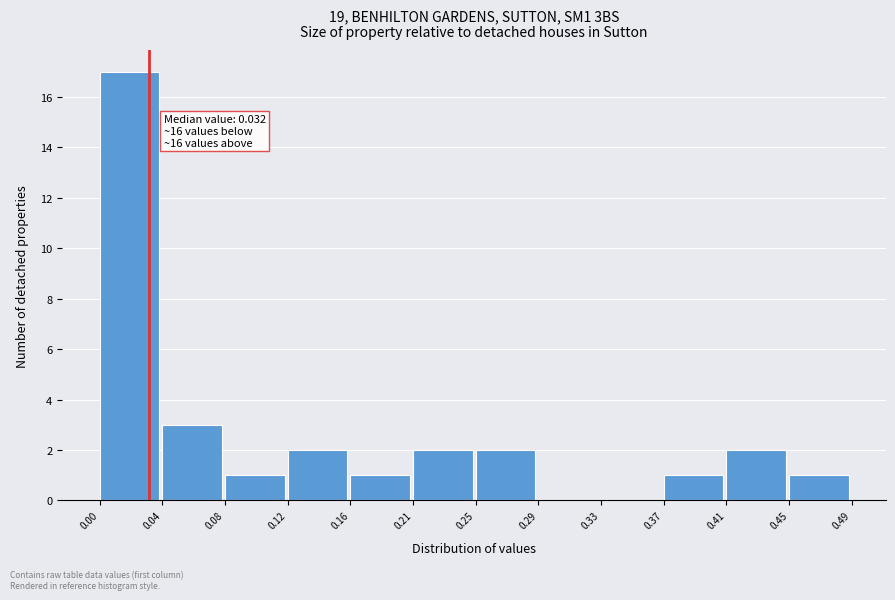

Which range on the x-axis has the tallest bar?

0.00 to 0.04